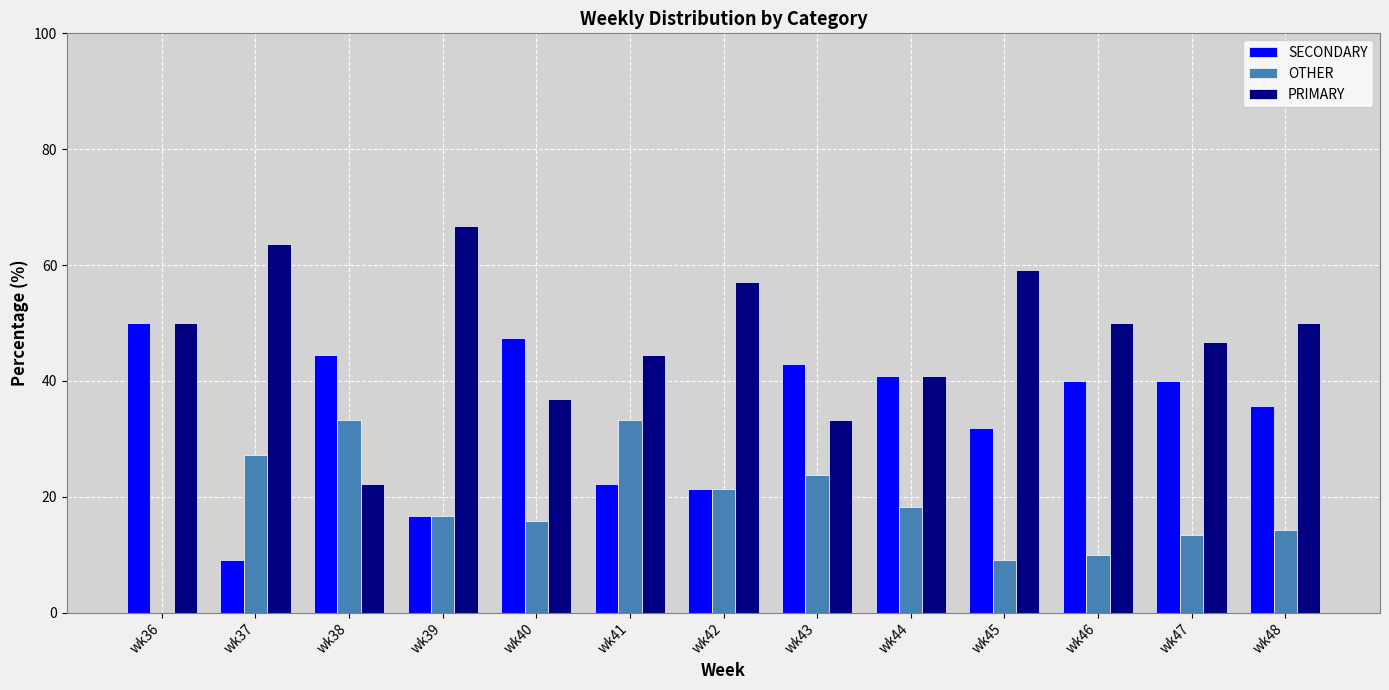

What are all the series names shown in the legend?

SECONDARY, OTHER, PRIMARY